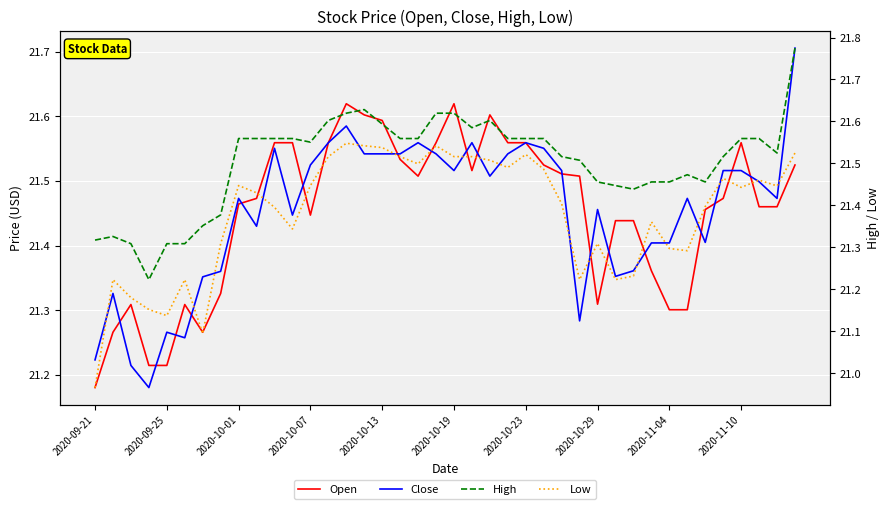

True or false: Open has a value of 21.6 at 2020-10-19.

True